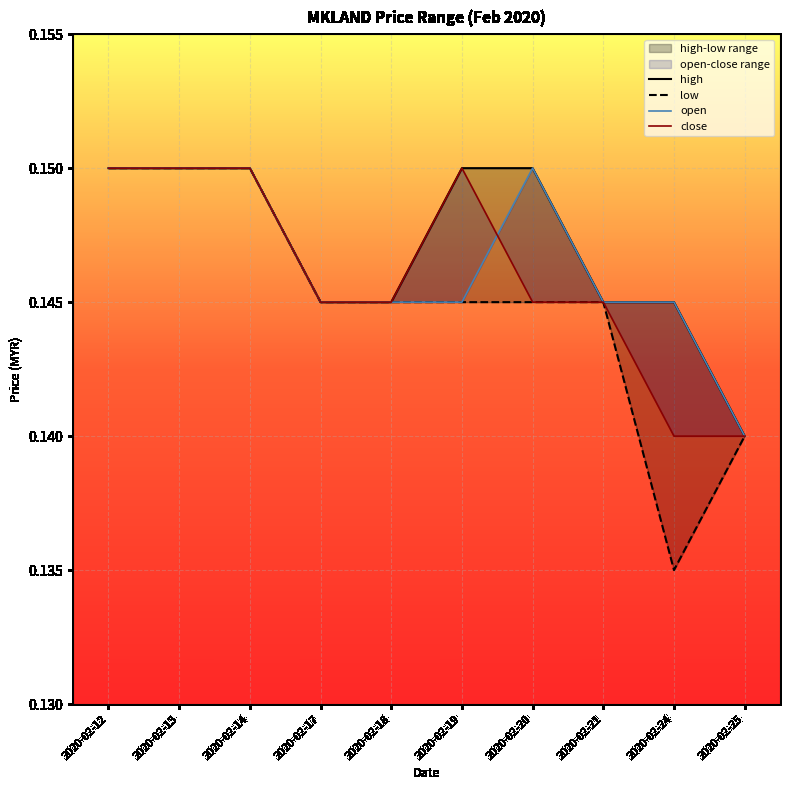

Which has a higher value, 2020-02-18 or 2020-02-24?

2020-02-18